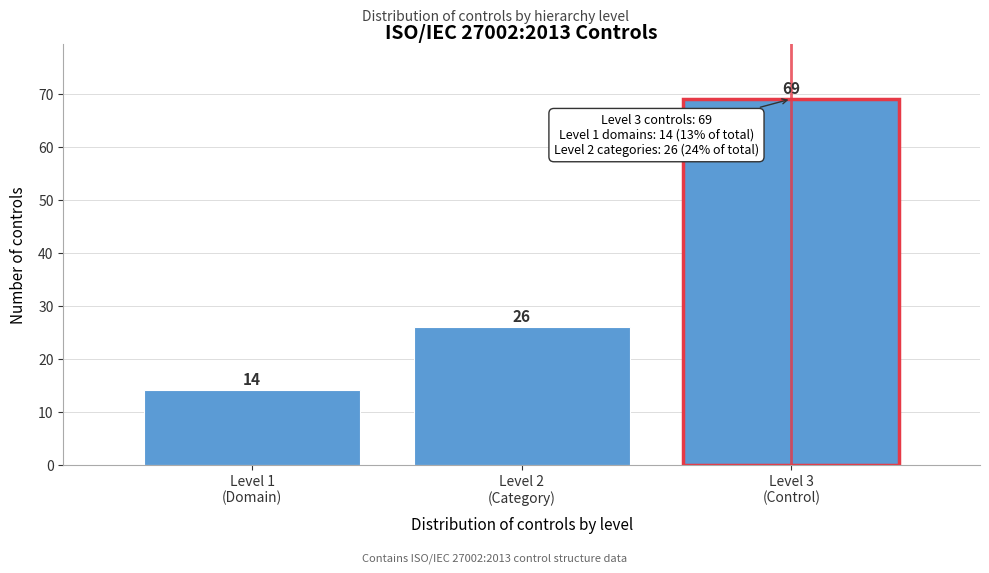

Reading left to right, transcribe all the data shown in this chart.

14	26	69